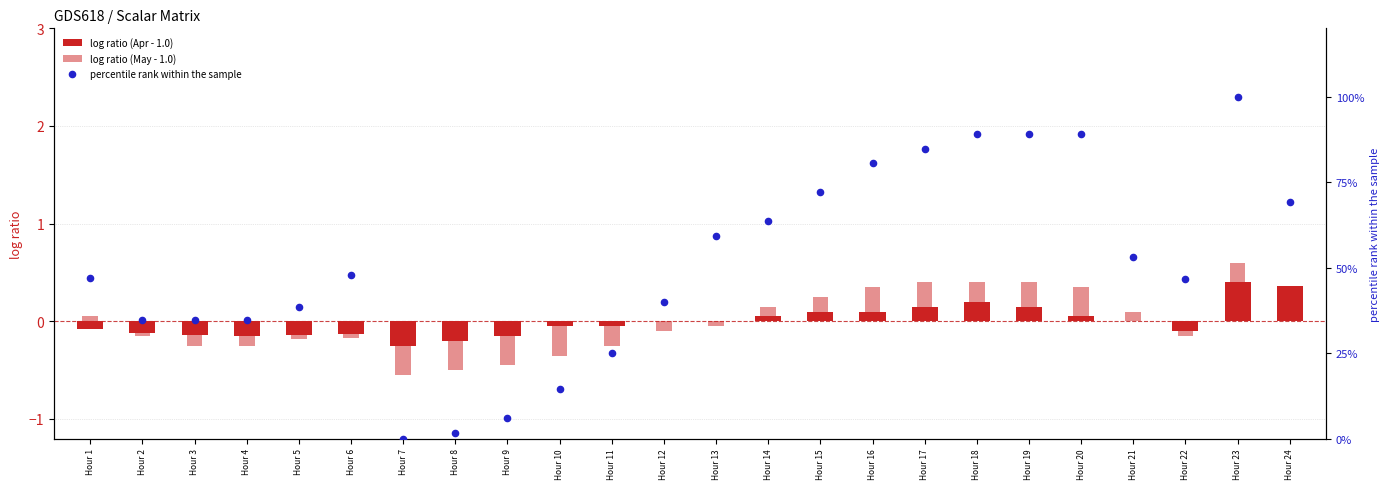

Is the value of percentile rank within the sample at Hour 14 greater than the value of log ratio (Apr - 1.0) at Hour 16?

Yes